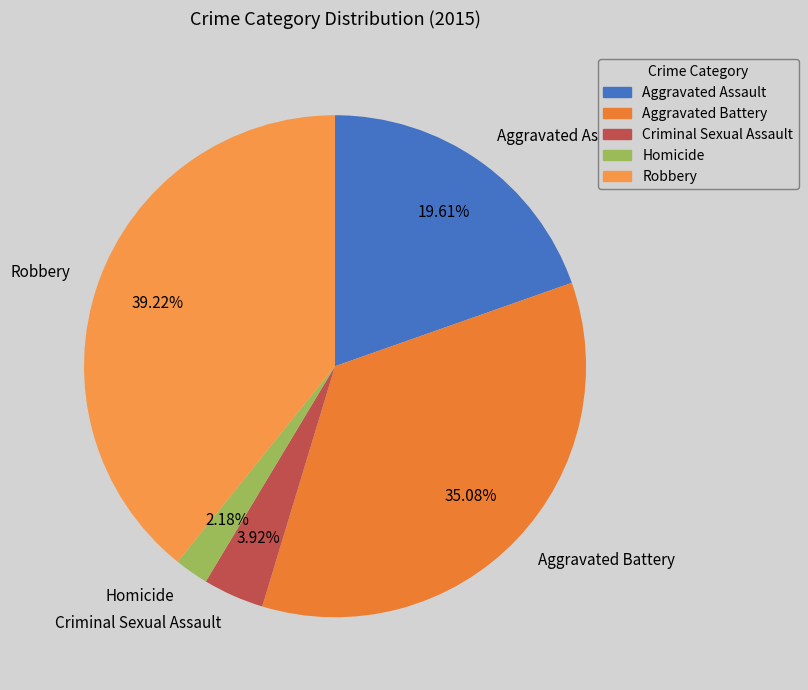

Count the number of slices in the pie.

5